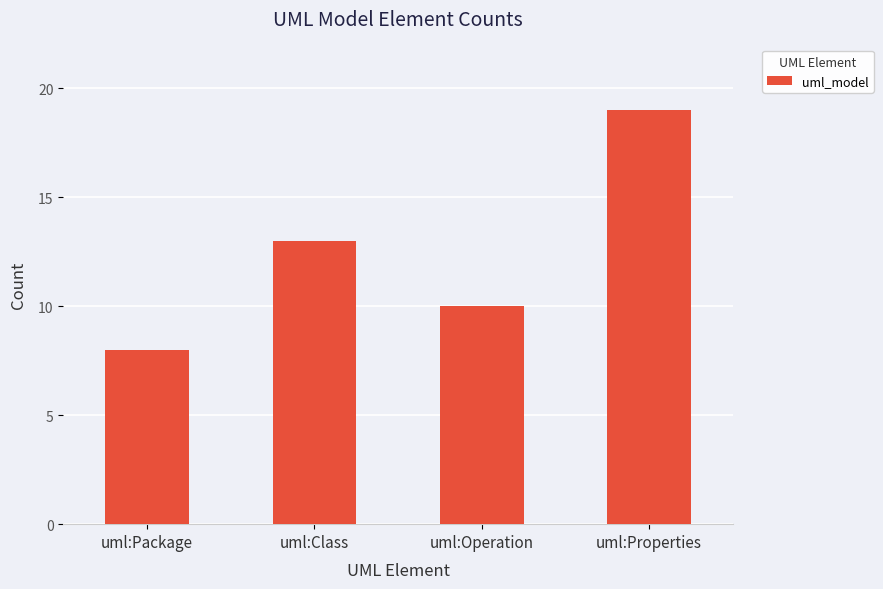

Where is the data nearest to the value 13?

uml:Class